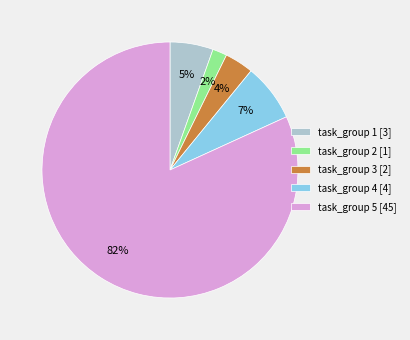

How many slices are in this pie chart?

5